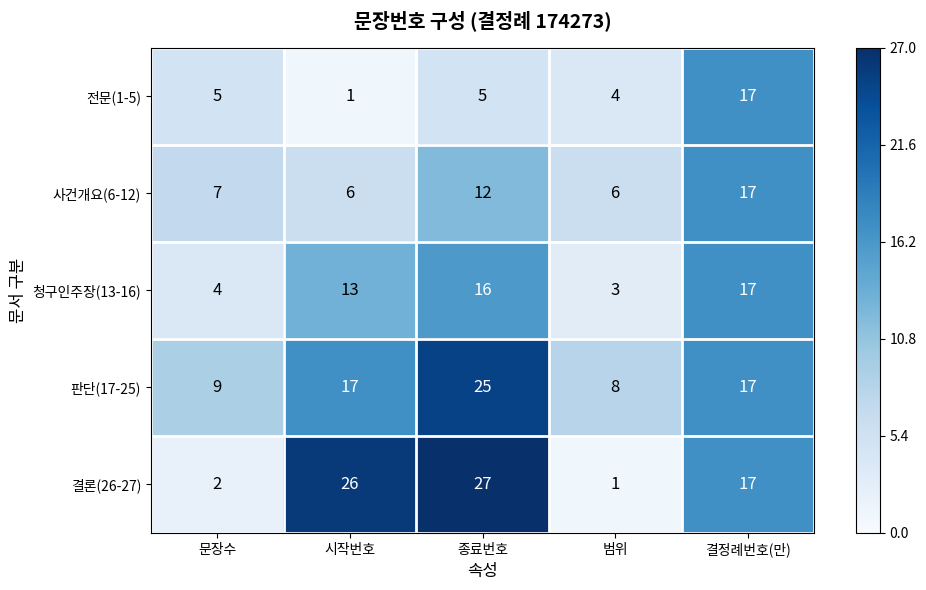

What is the difference between the maximum and minimum values in the 사건개요(6-12) series?

11